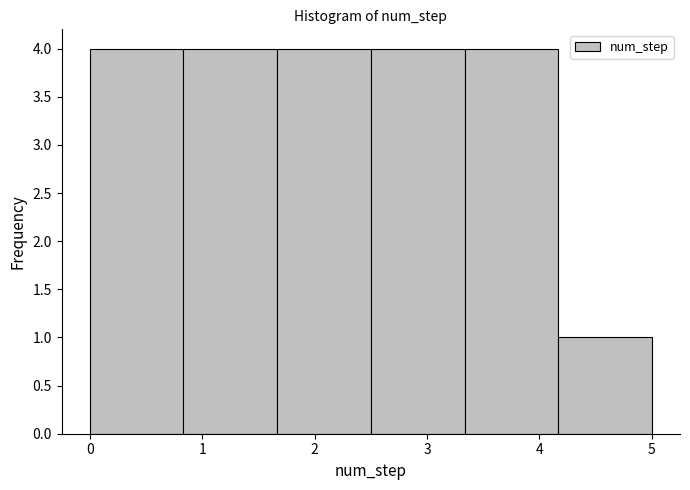

How tall is the bar that spans 0.0 to 0.8 on the x-axis? Neither the bar edges nor the heights are printed on the chart, so give them approximately, as read against the axes.

4